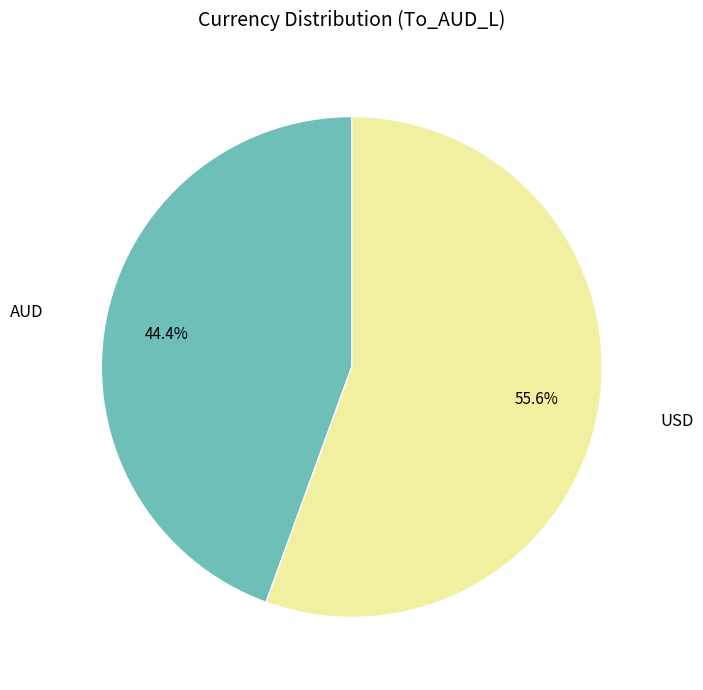

How many segments does this pie chart have?

2